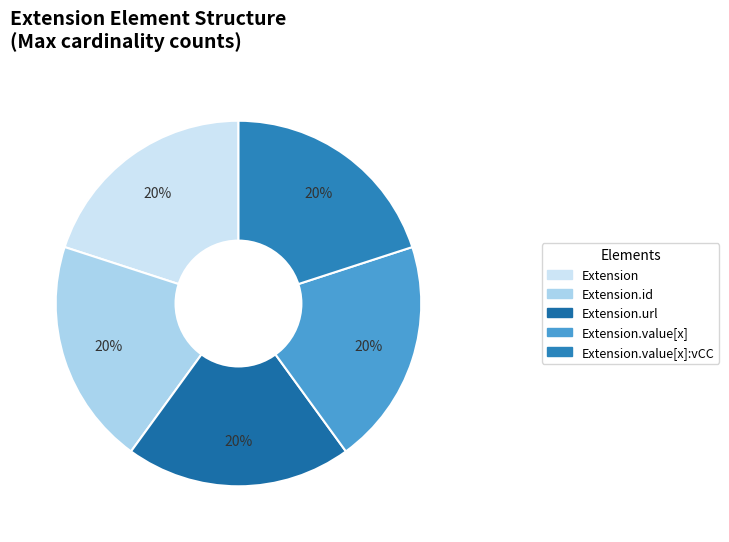

To the nearest percent, what is the difference between the largest and smallest slice percentages?

0%